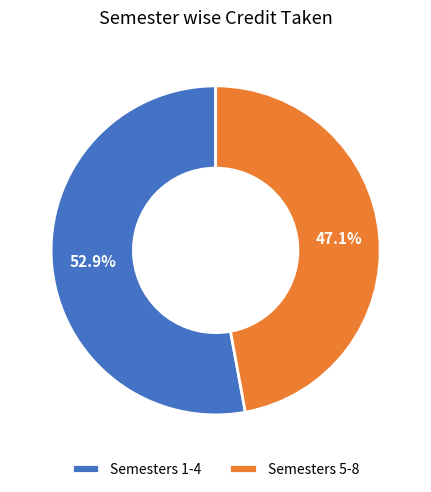

Does Semesters 5-8 represent more than half of the total?

No